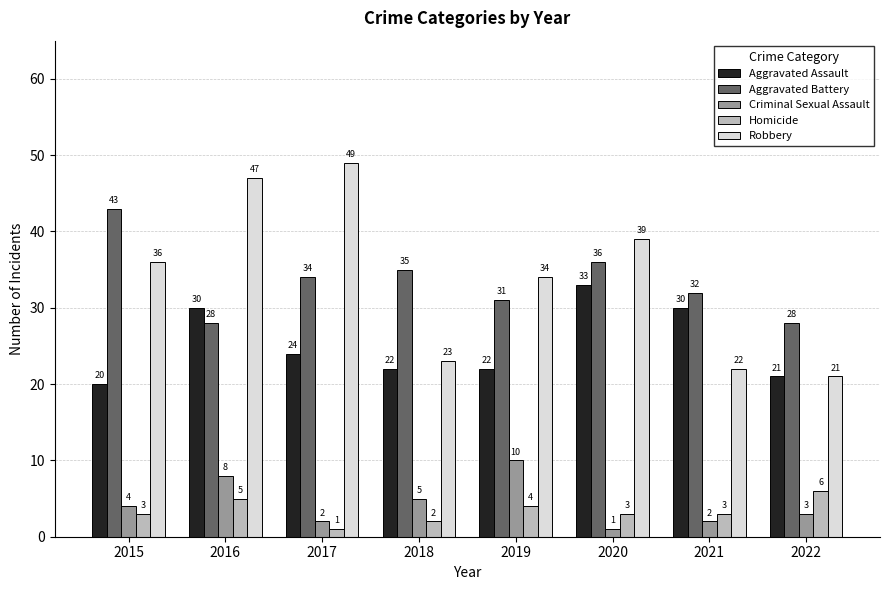

What is the greatest value displayed?

49